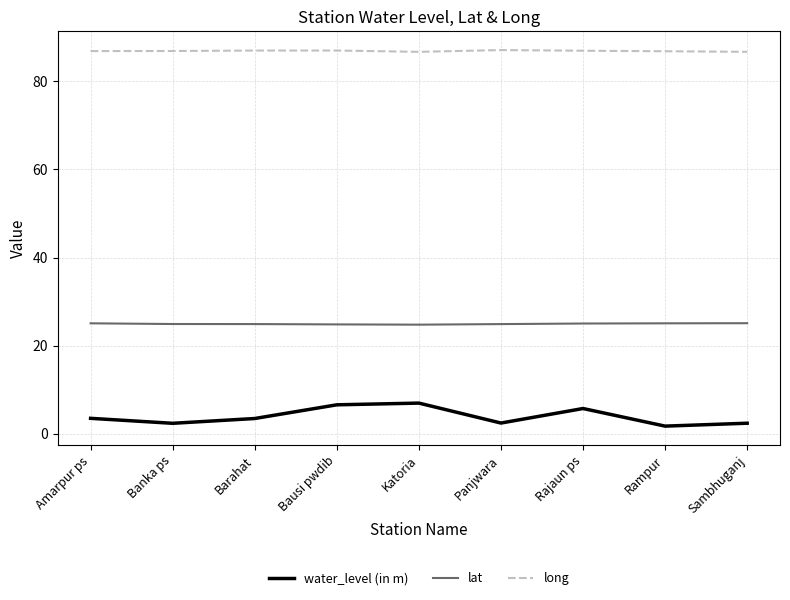

Rank the series at Sambhuganj from highest to lowest value.

long, lat, water_level (in m)